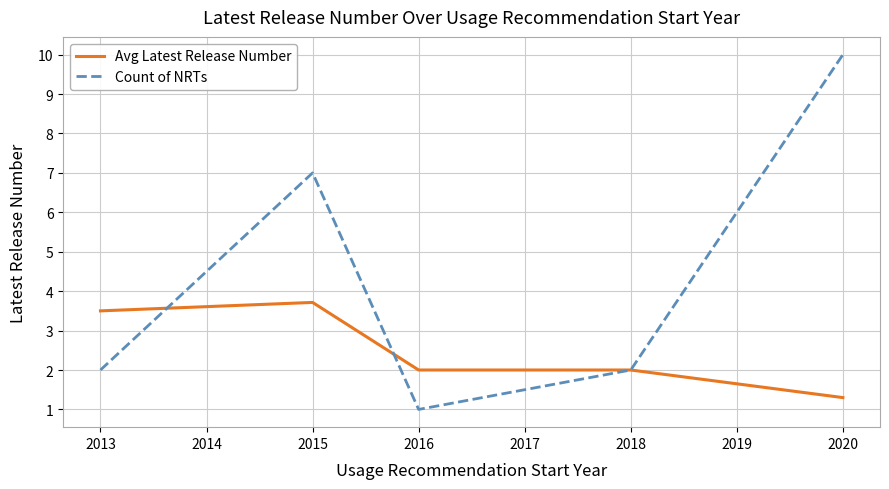

What are all the series names shown in the legend?

Avg Latest Release Number, Count of NRTs